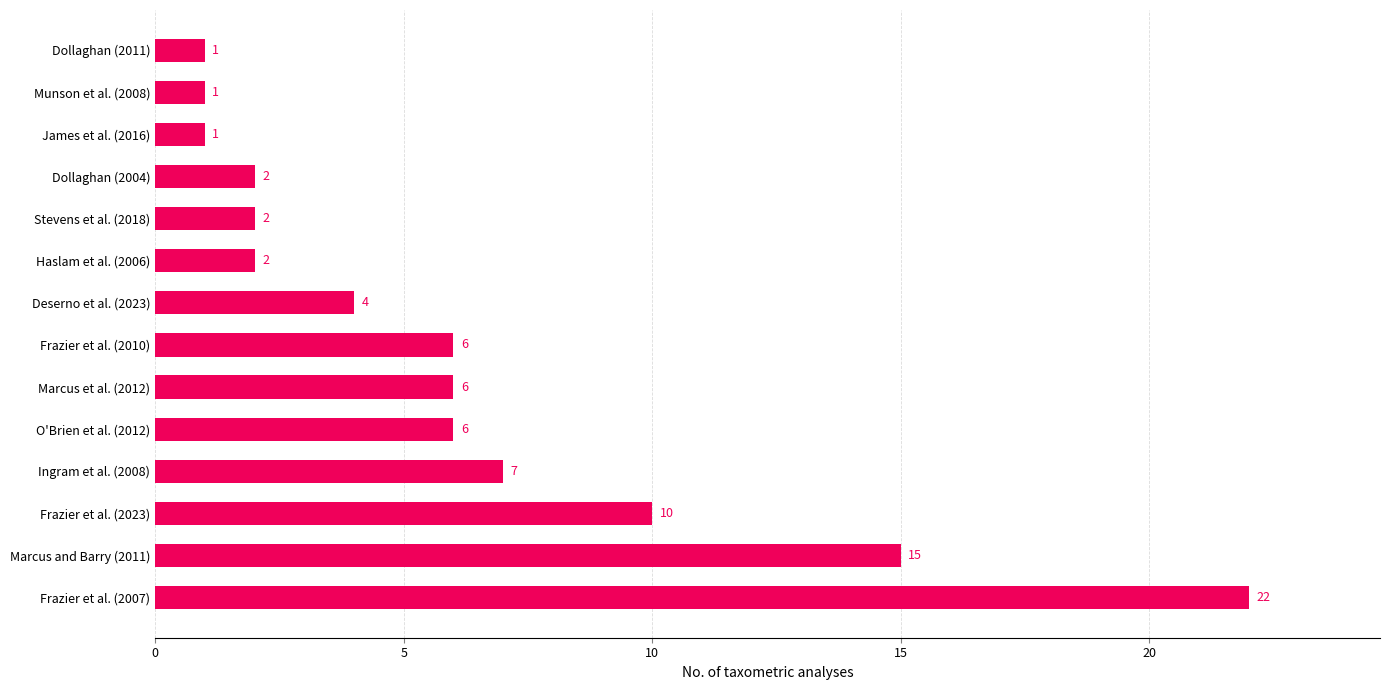

The value at Marcus and Barry (2011) is 25. True or false?

False